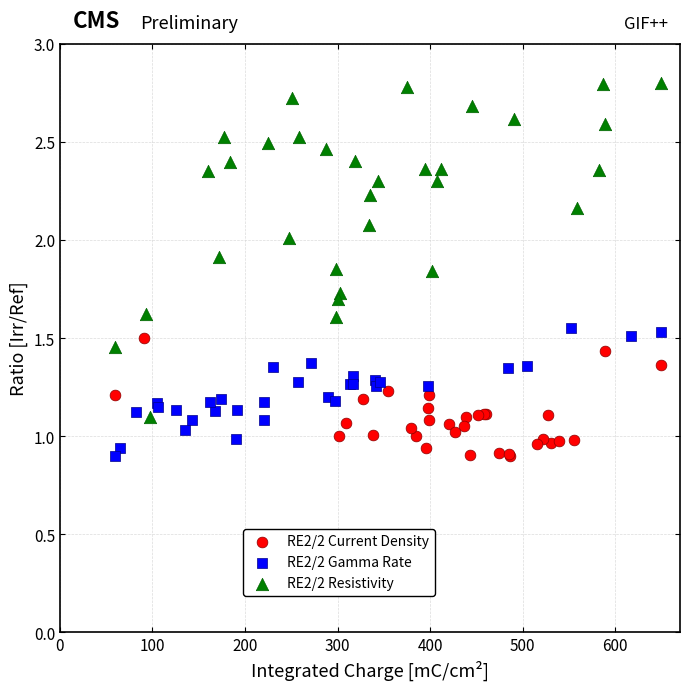

Which series has the largest Y range (max minus min)?

RE2/2 Resistivity